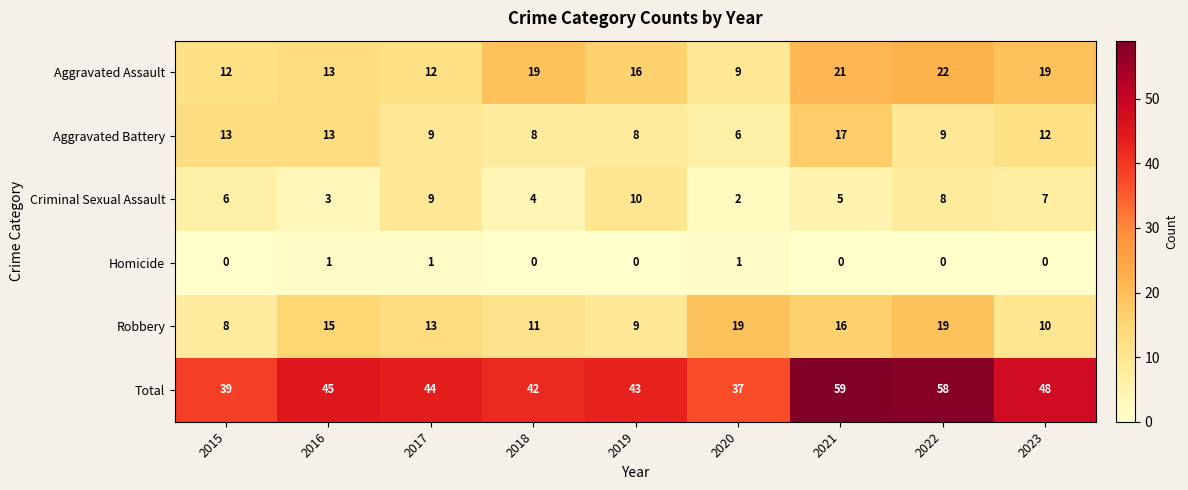

What is the sum of all Aggravated Assault values?

143